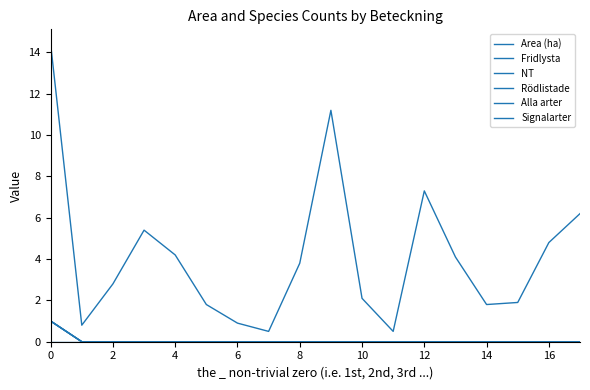

Is this an area chart (filled region under the line)?

No